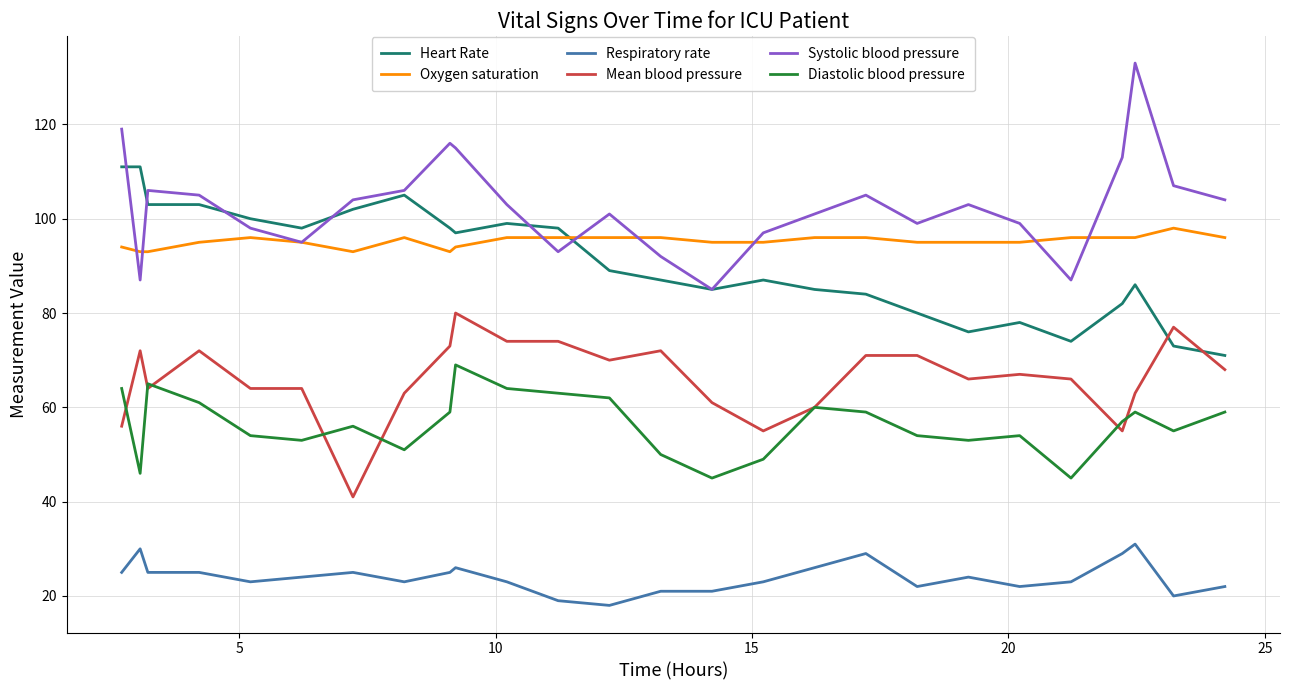

What is the minimum value shown in the chart?

18